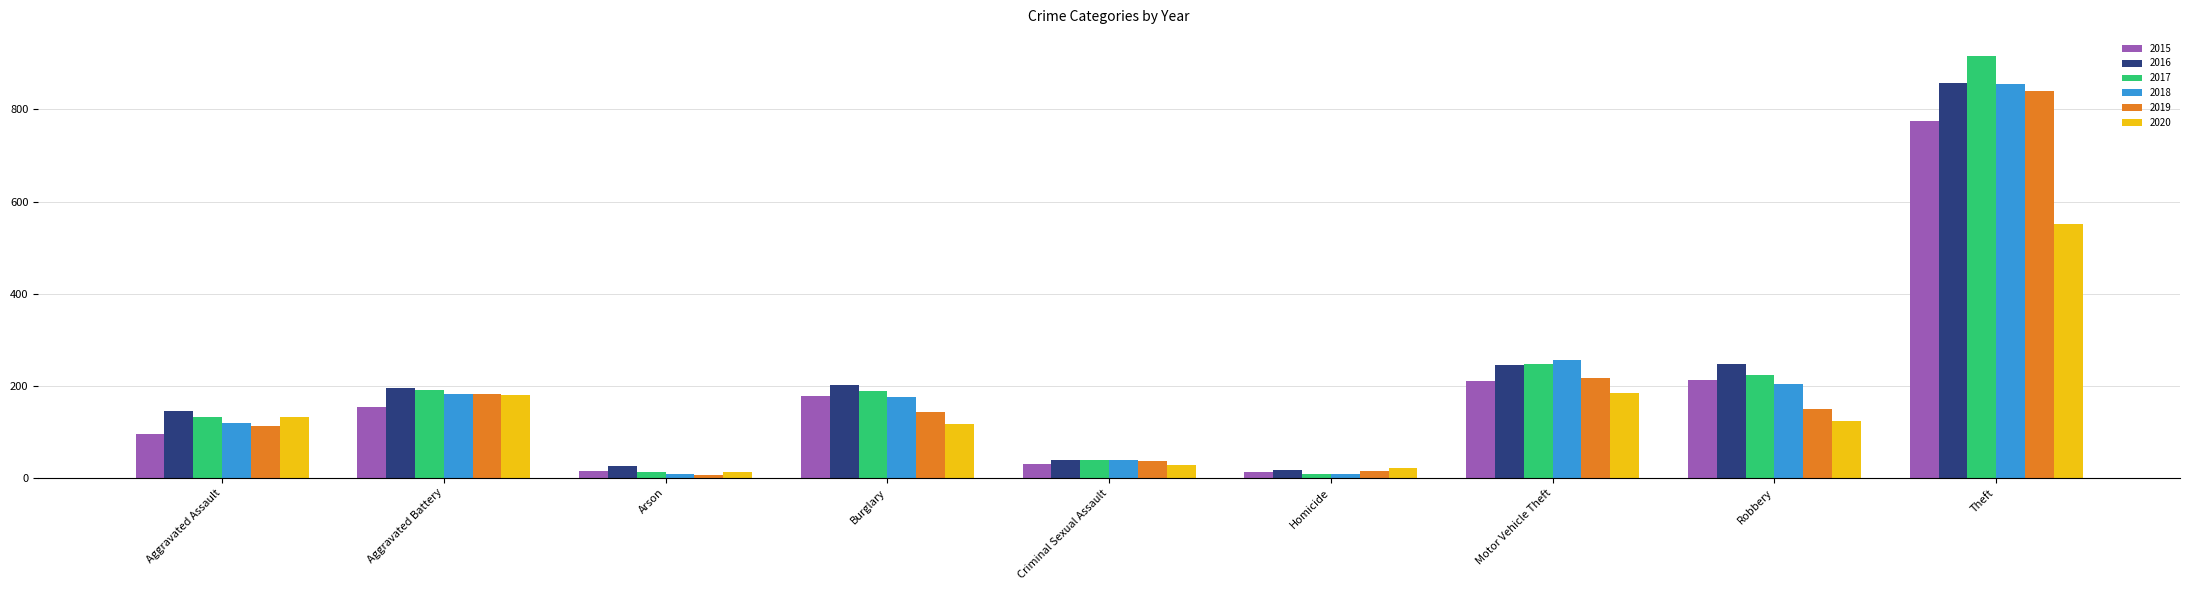

Is it true that 2015 equals 13 at Homicide?

True